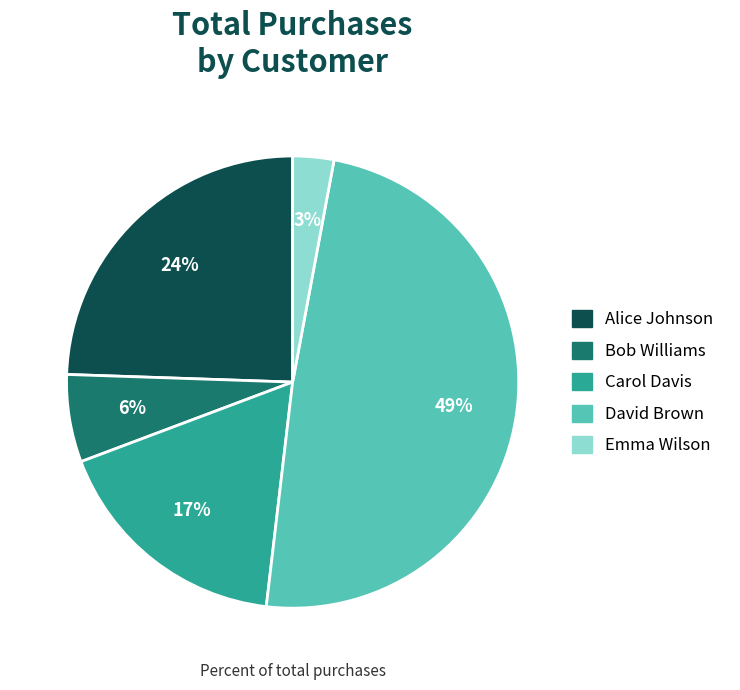

How many segments does this pie chart have?

5